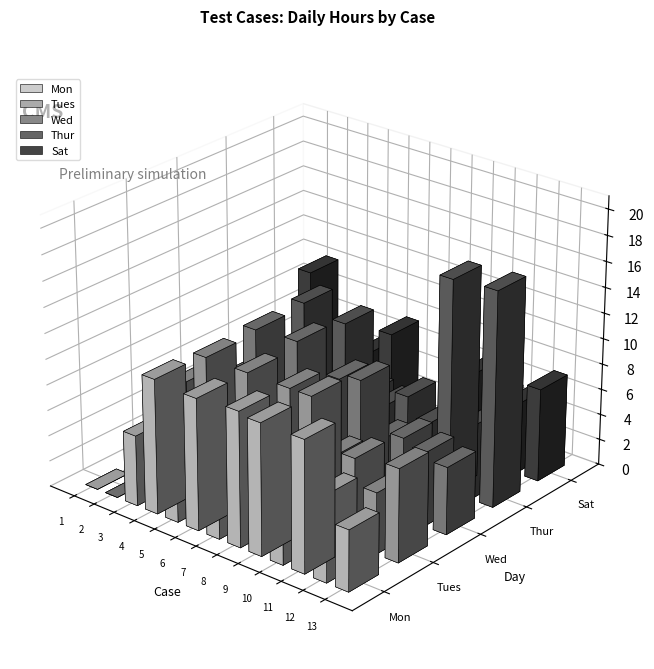

How many values in the Tues series are below 6?

5